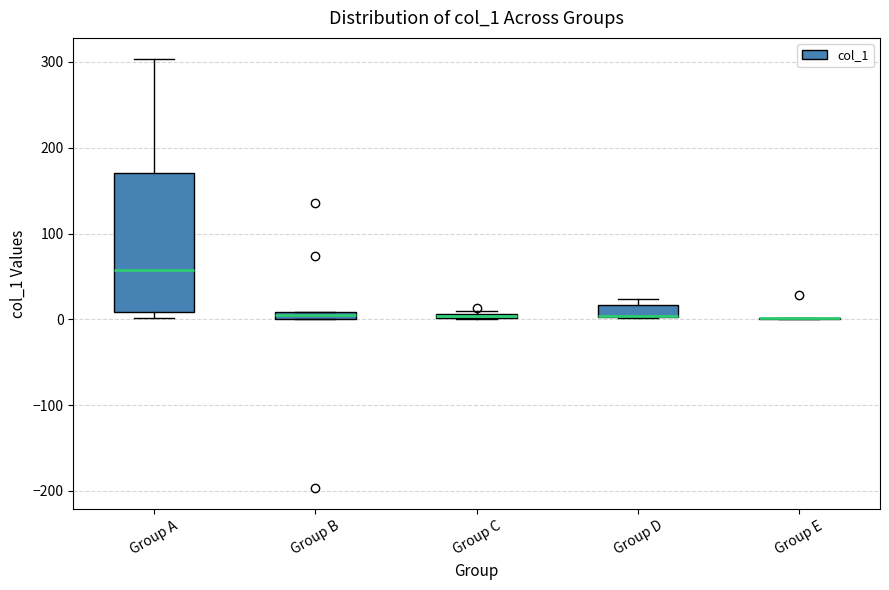

Which box is the tallest, from its lower edge to its upper edge?

Group A